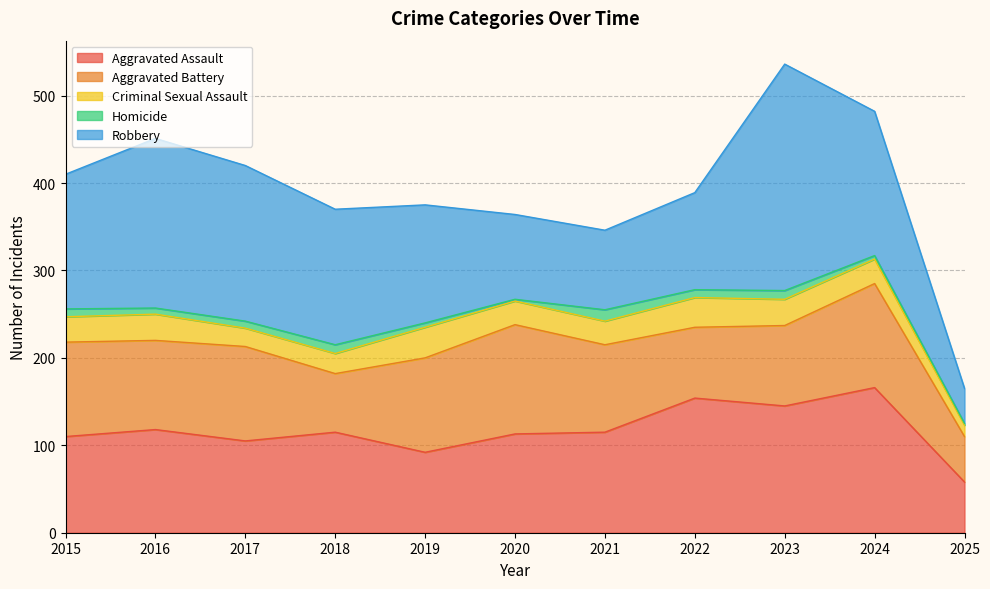

True or false: Aggravated Battery has more than 0 points higher than both neighbors.

True